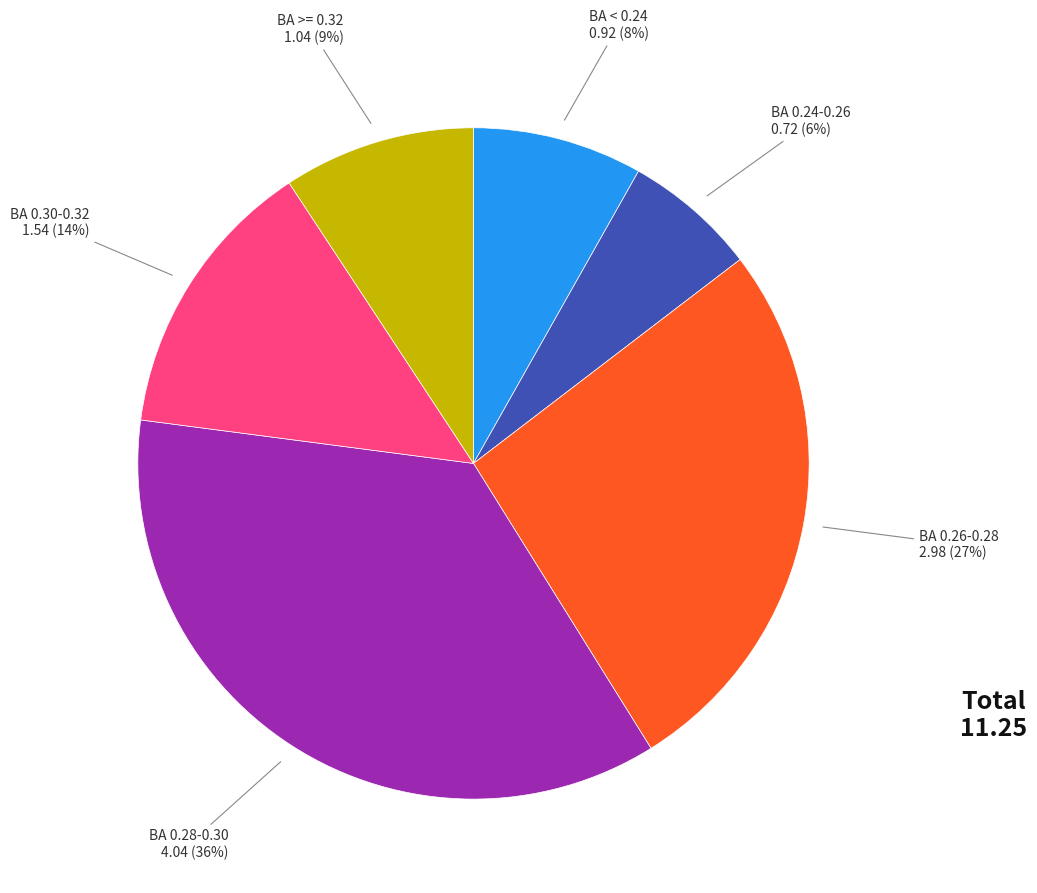

Count the number of slices in the pie.

6